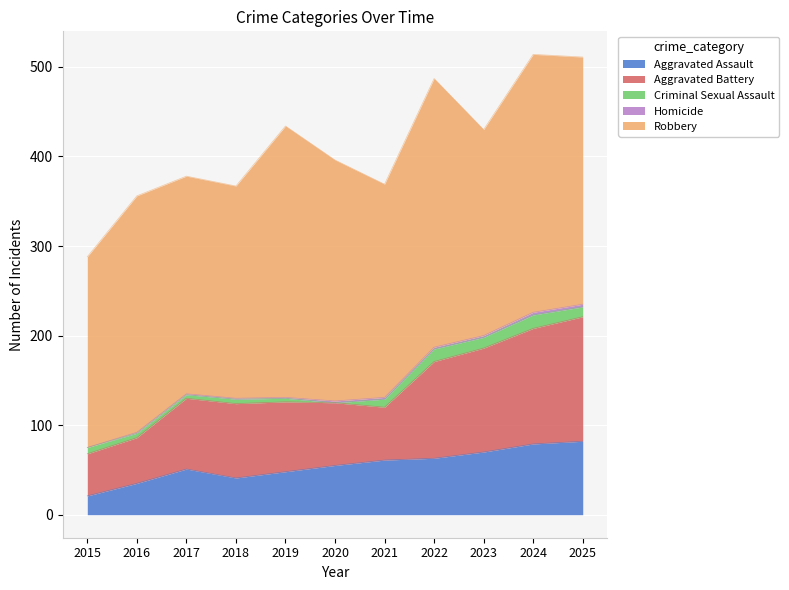

What is the difference between the maximum and minimum values in the Aggravated Assault series?

61